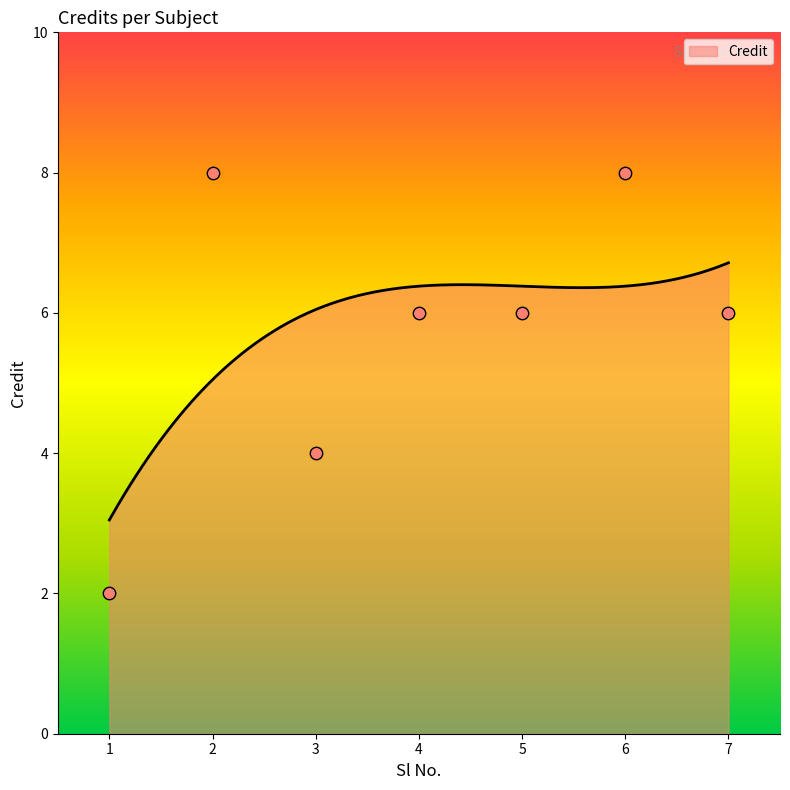

What is the change in value from 2 to 4?

-2